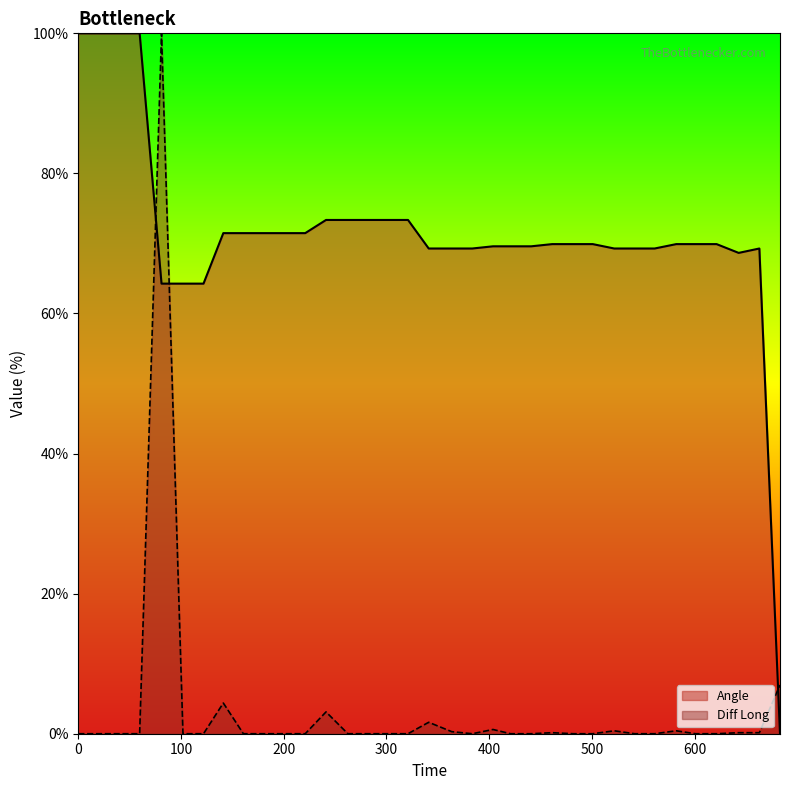

The Angle series shows 73.4 at 301.07. True or false?

True